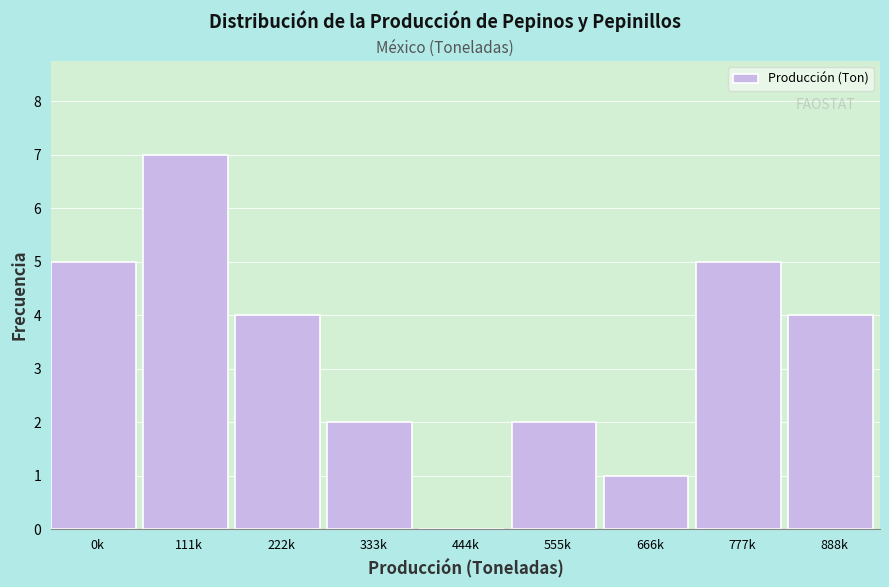

Reading right to left, list all the values displayed in this chart.

888k=4	777k=5	666k=1	555k=2	444k=0	333k=2	222k=4	111k=7	0k=5